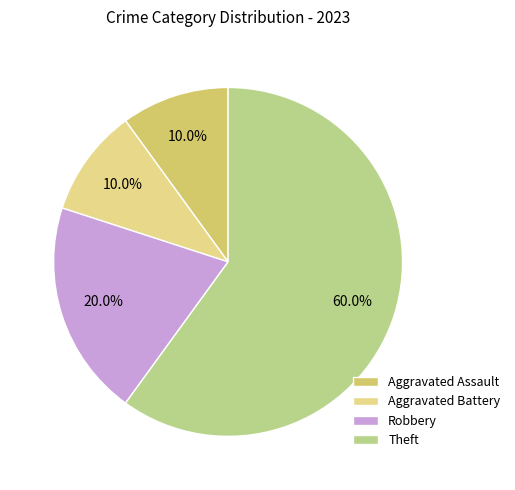

What is the largest slice in the pie chart?

Theft